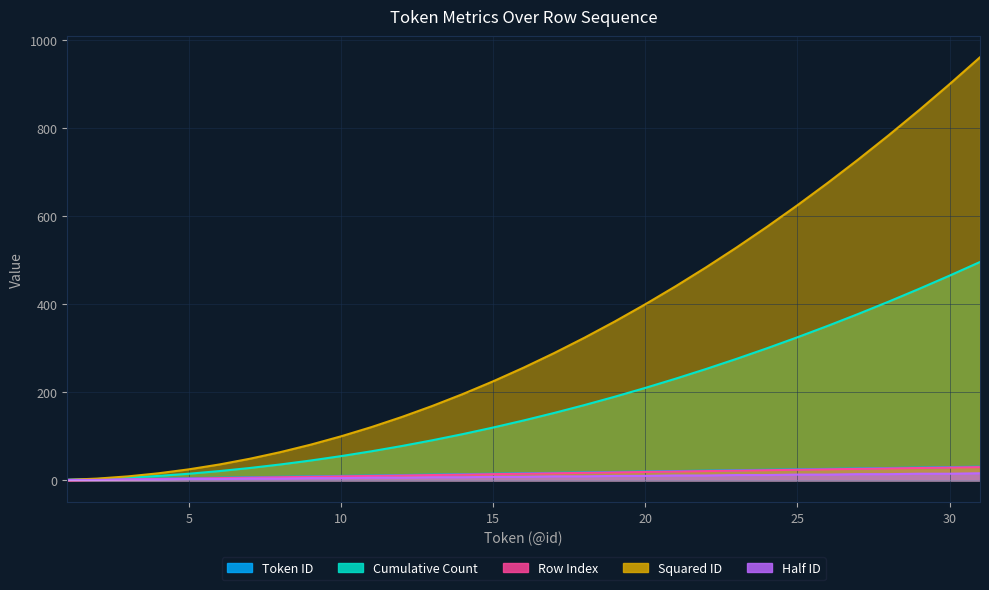

The Row Index series shows 9 at 23. True or false?

False